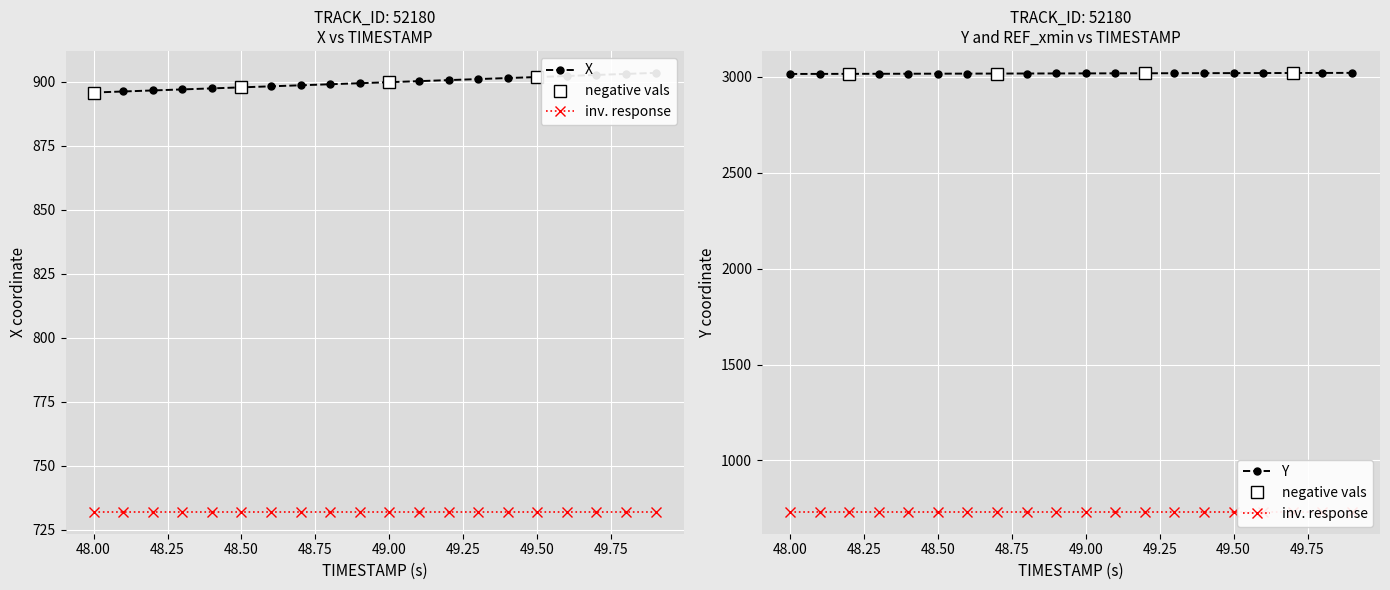

What is the maximum value for Y?

3021.1